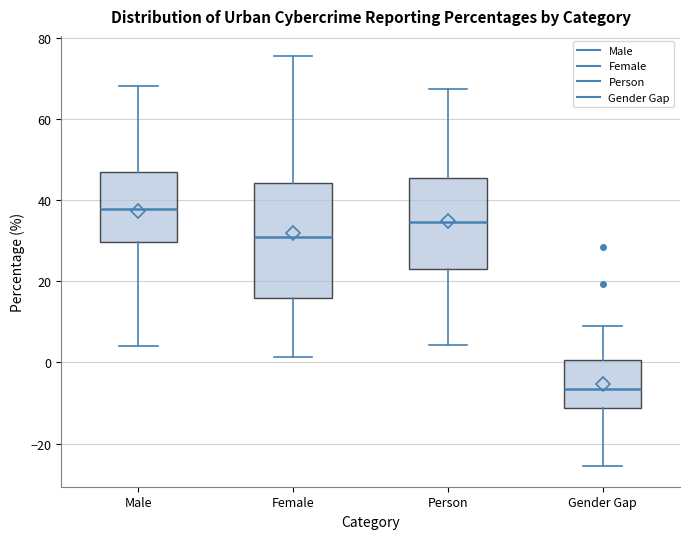

Comparing the boxes themselves (not the whiskers), which one is the tallest?

Female